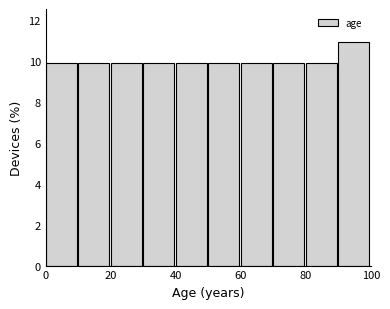

Reading left to right, list every bar in this chart as the range it spans on the x-axis followed by its height. The values are not printed on the chart, so give them approximately, as read against the axis.

0 to 10: 10.0
10 to 20: 10.0
20 to 30: 10.0
30 to 40: 10.0
40 to 50: 10.0
50 to 60: 10.0
60 to 70: 10.0
70 to 80: 10.0
80 to 90: 10.0
90 to 100: 10.8